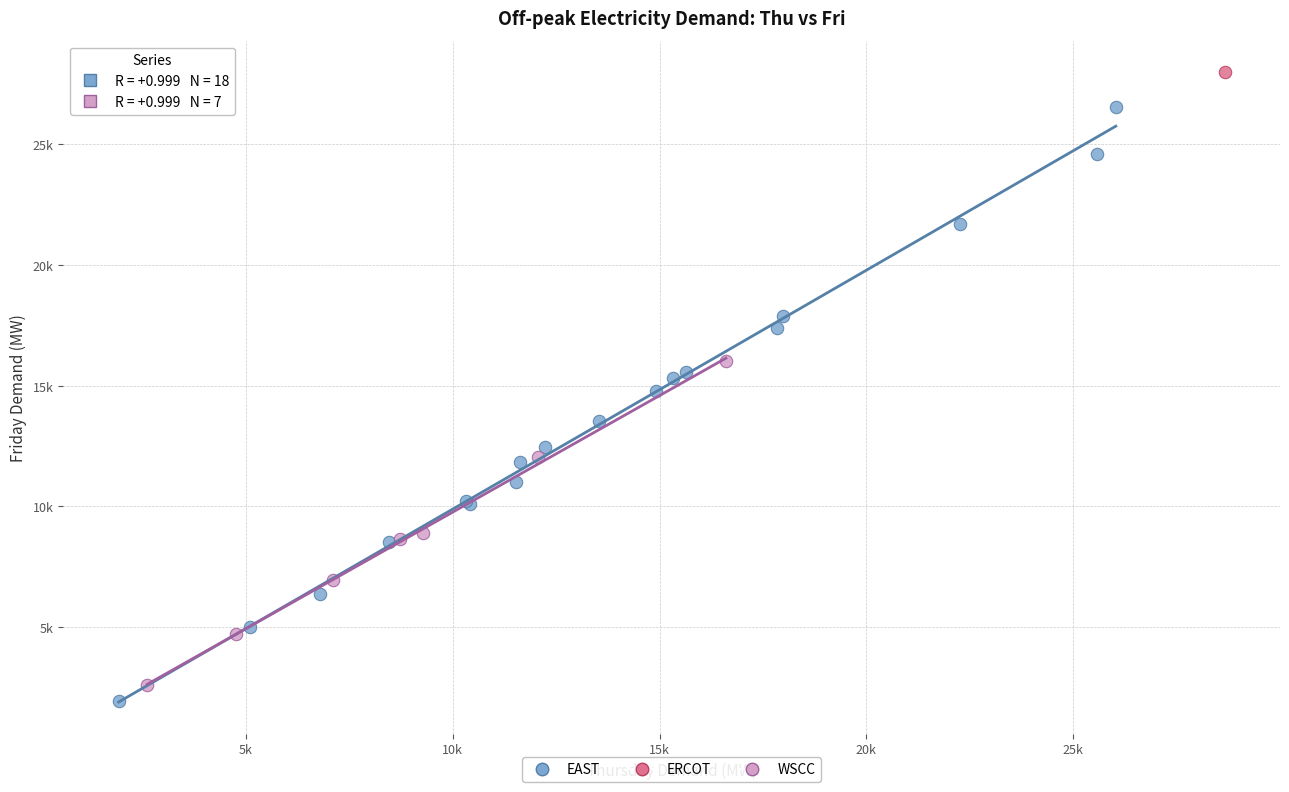

What are all the series names shown in the legend?

EAST, ERCOT, WSCC